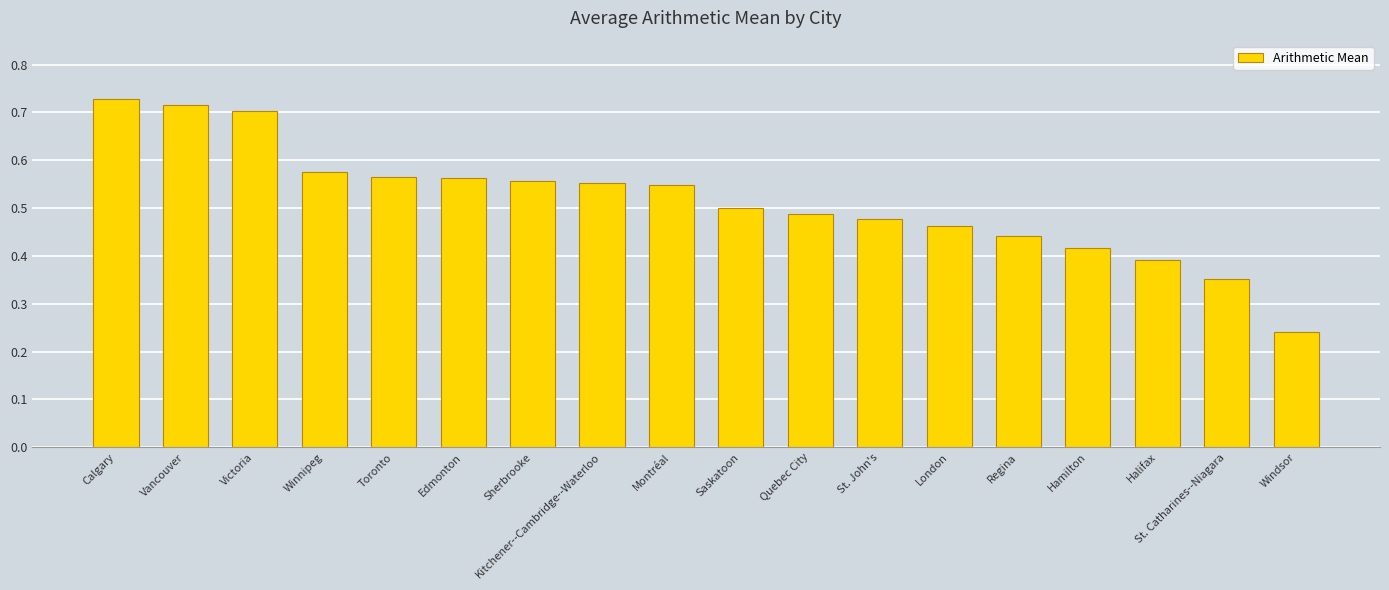

Are the bars grouped side by side (vs. stacked)?

No